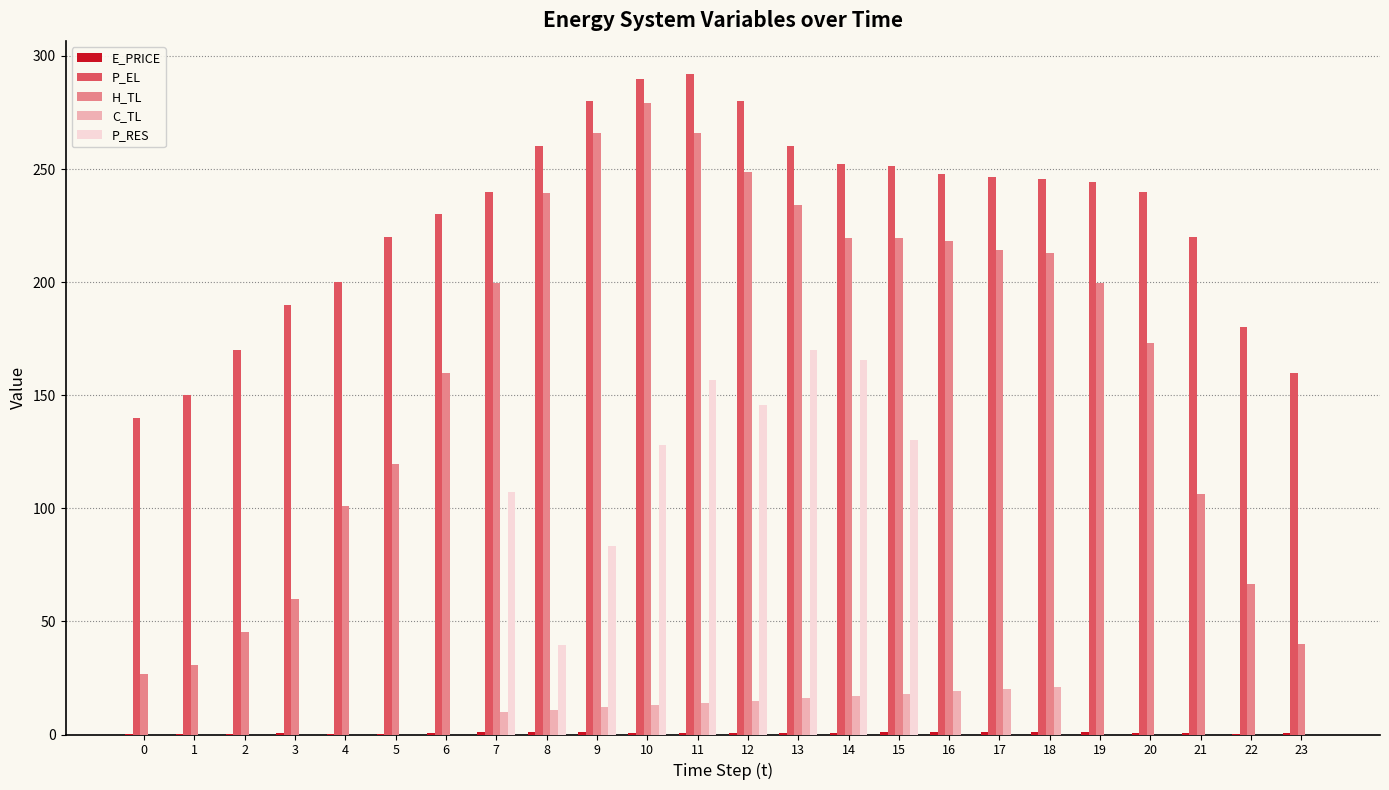

Which series has the widest spread of values?

H_TL